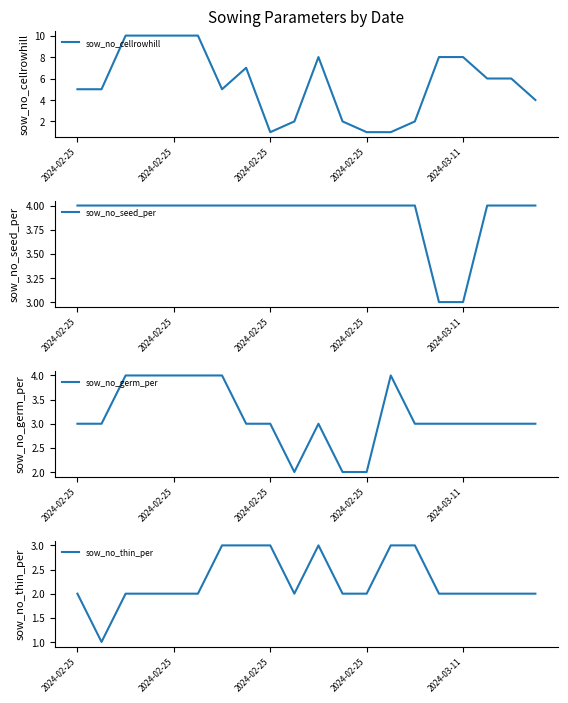

Is it true that sow_no_germ_per equals 5 at 15?

False